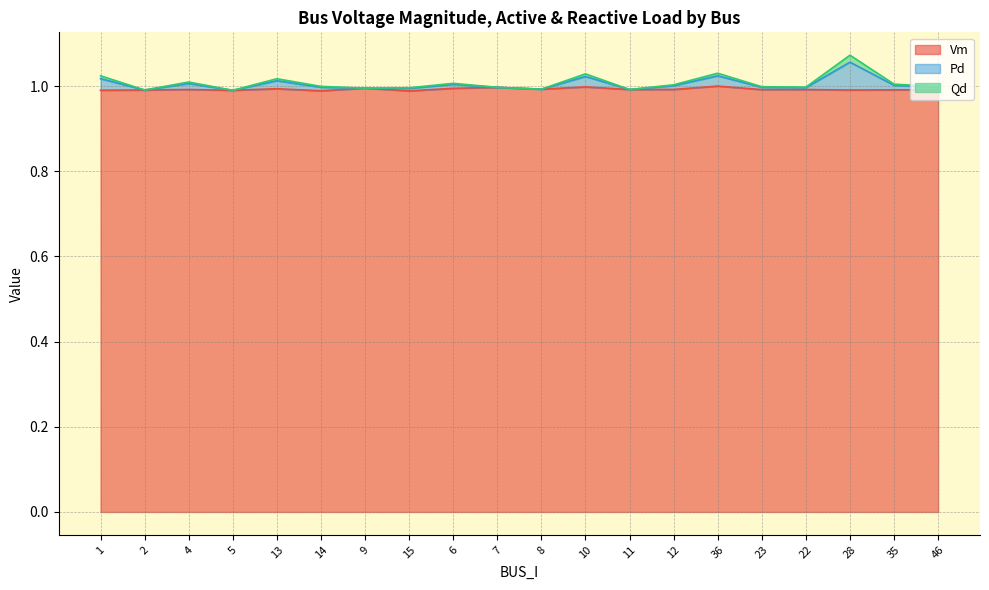

Reading left to right, extract all data points from this chart.

Vm: 1=1.0	2=1.0	4=1.0	5=1.0	13=1.0	14=1.0	9=1.0	15=1.0	6=1.0	7=1.0	8=1.0	10=1.0	11=1.0	12=1.0	36=1.0	23=1.0	22=1.0	28=1.0	35=1.0	46=1.0
Pd: 1=1.0	2=1.0	4=1.0	5=1.0	13=1.0	14=1.0	9=1.0	15=1.0	6=1.0	7=1.0	8=1.0	10=1.0	11=1.0	12=1.0	36=1.0	23=1.0	22=1.0	28=1.1	35=1.0	46=1.0
Qd: 1=1.0	2=1.0	4=1.0	5=1.0	13=1.0	14=1.0	9=1.0	15=1.0	6=1.0	7=1.0	8=1.0	10=1.0	11=1.0	12=1.0	36=1.0	23=1.0	22=1.0	28=1.1	35=1.0	46=1.0